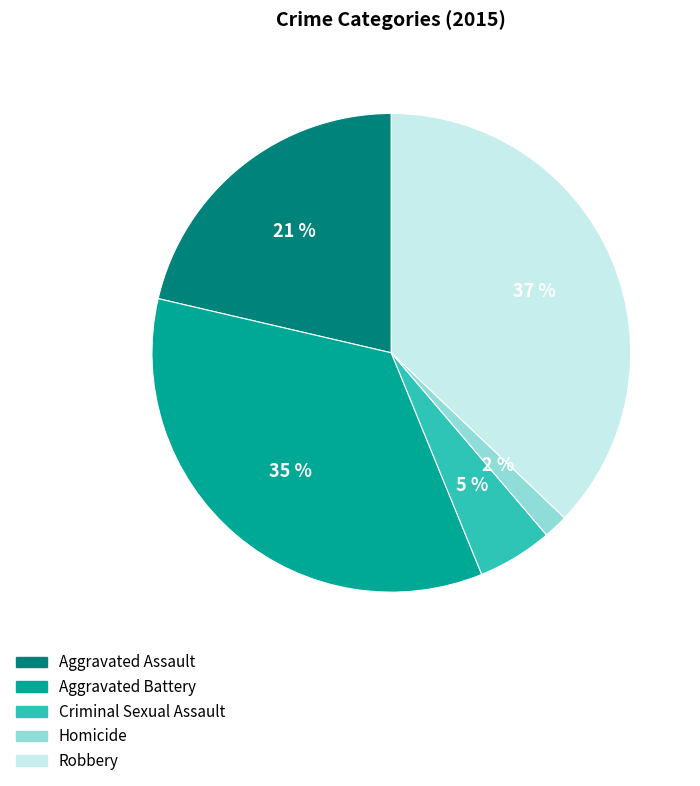

To the nearest percent, what is the combined percentage of Criminal Sexual Assault and Aggravated Battery?

40%